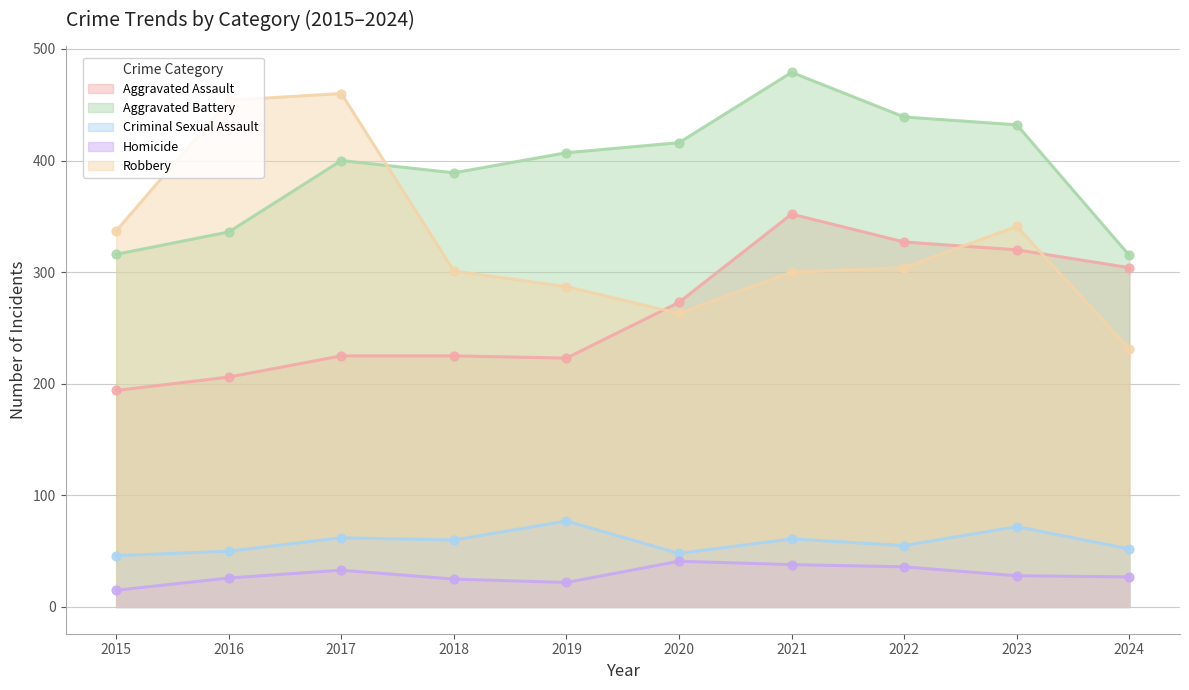

At how many categories does at least one series exceed 139?

10